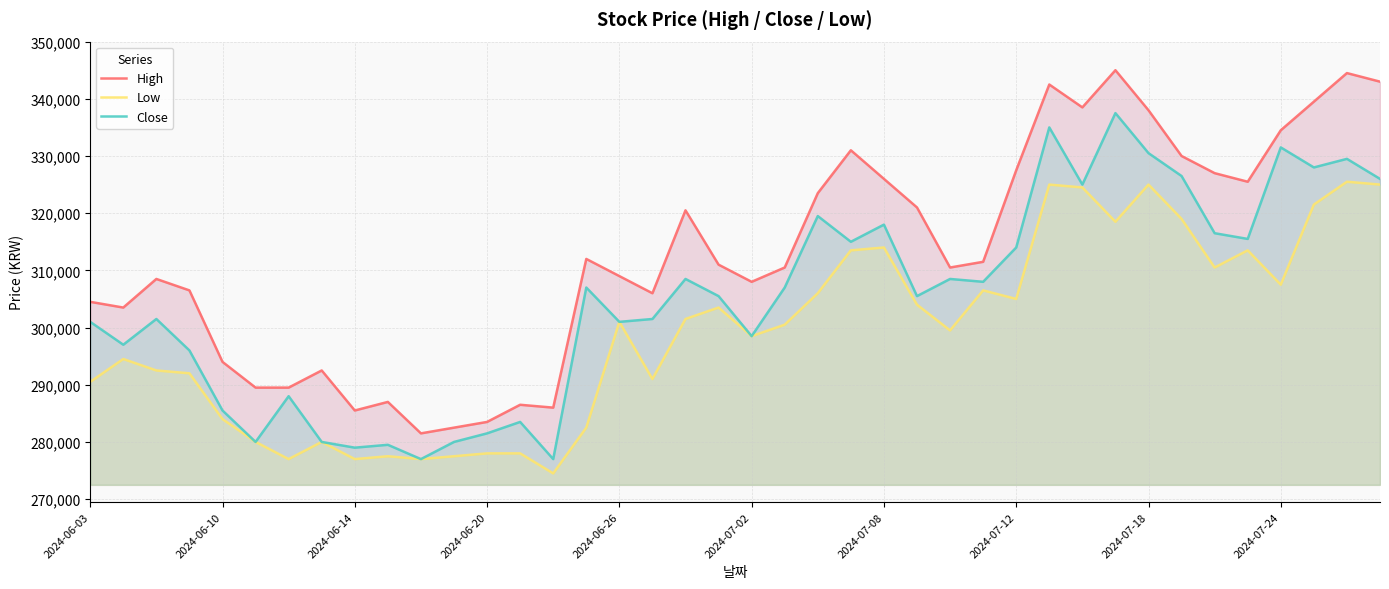

What is the sum of all High values?

12517000